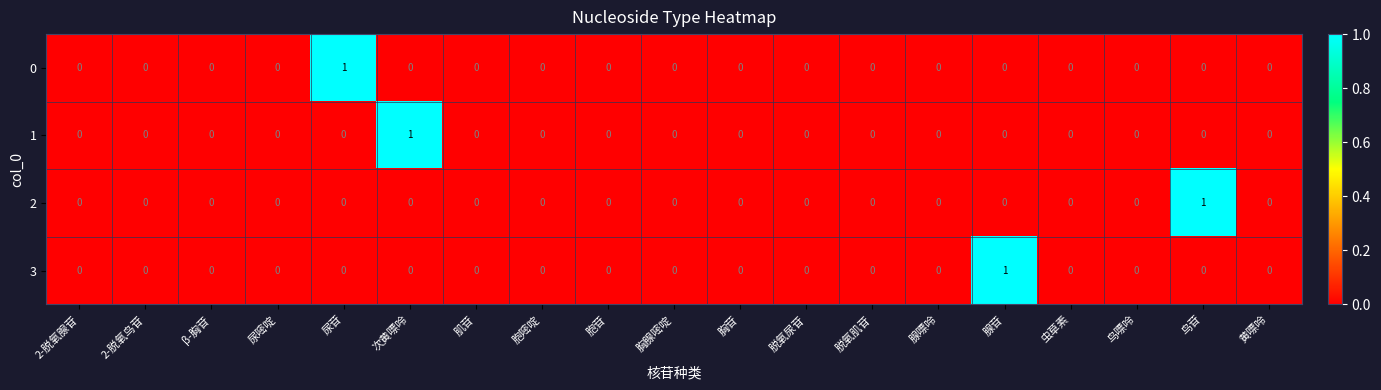

Is it true that 1 equals 1 at 胞嘧啶?

False